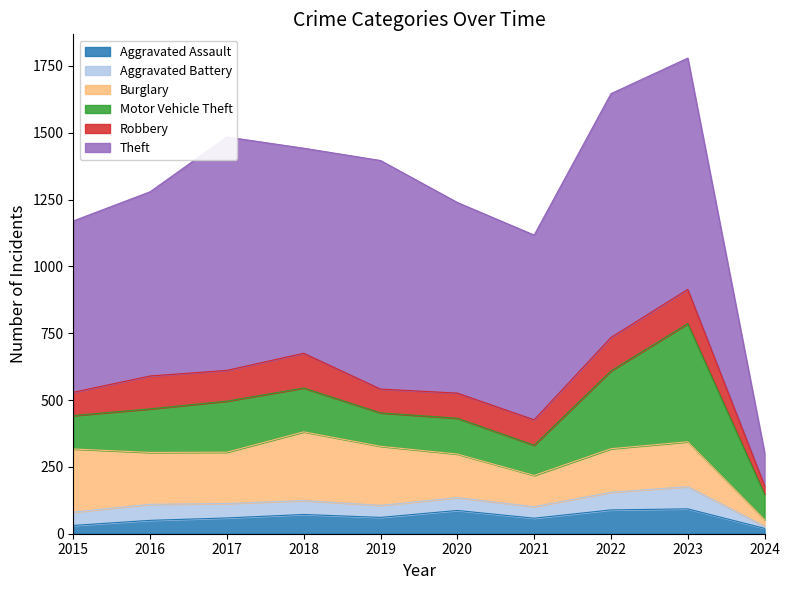

True or false: Aggravated Assault and Theft cross at least once.

False